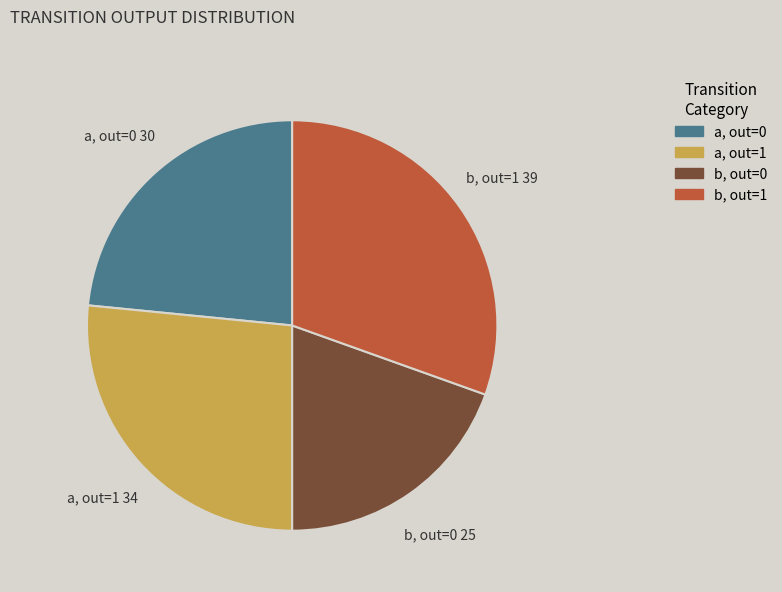

Is there any slice that represents more than half of the pie?

No